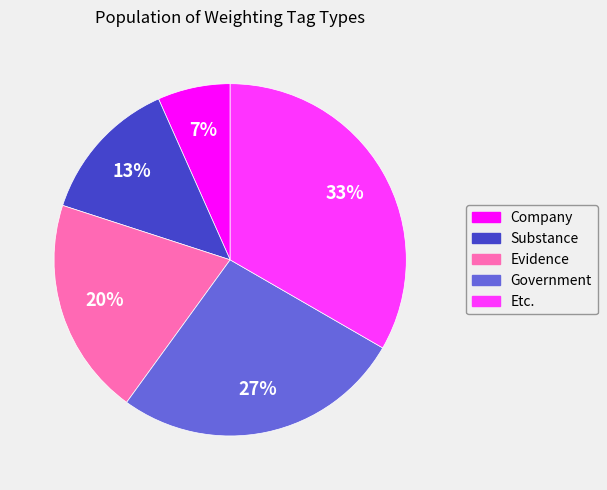

Does Substance account for over 50% of the chart?

No